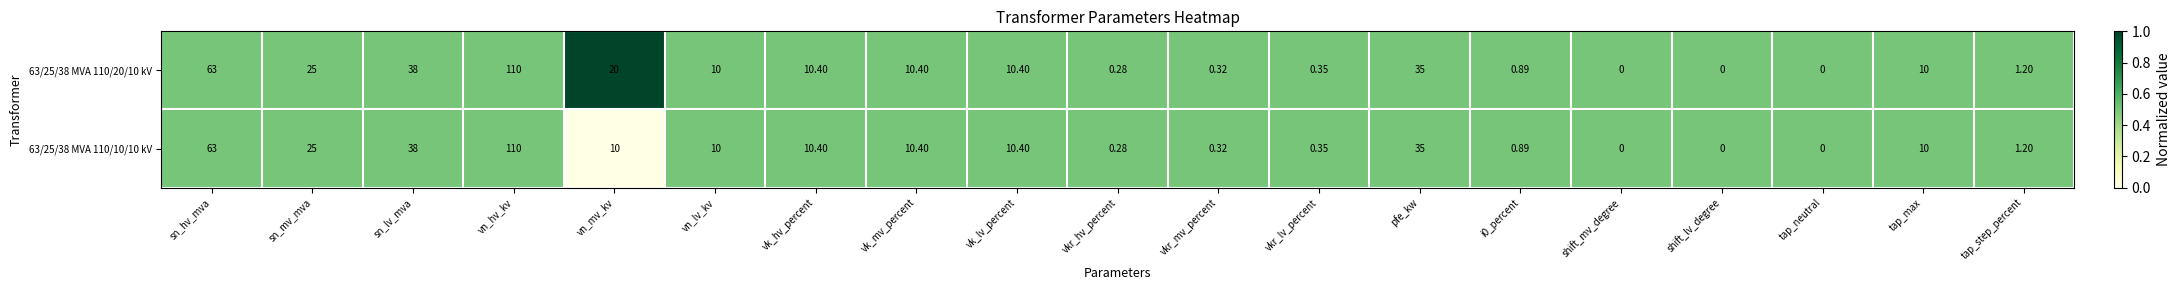

Which label corresponds to the largest value in the chart?

vn_hv_kv